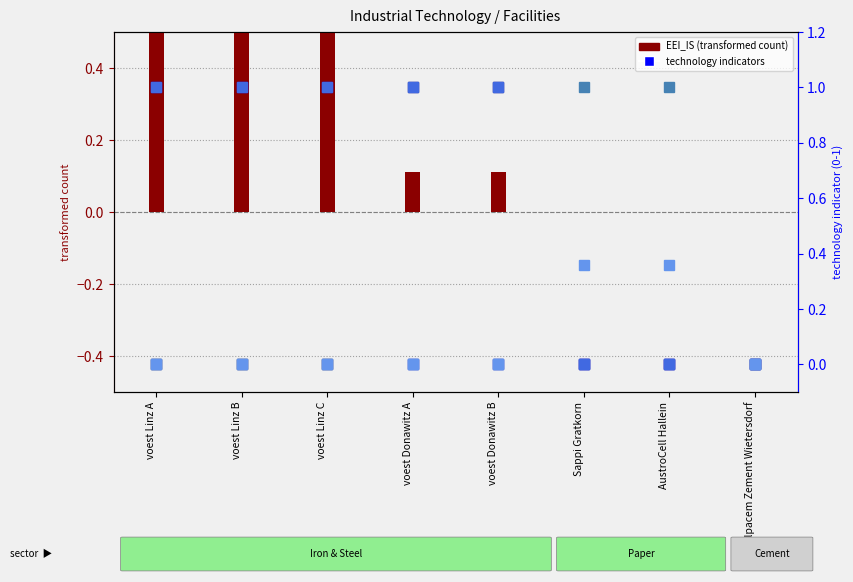

What is the label of the 8th bar from the left?

Alpacem Zement Wietersdorf